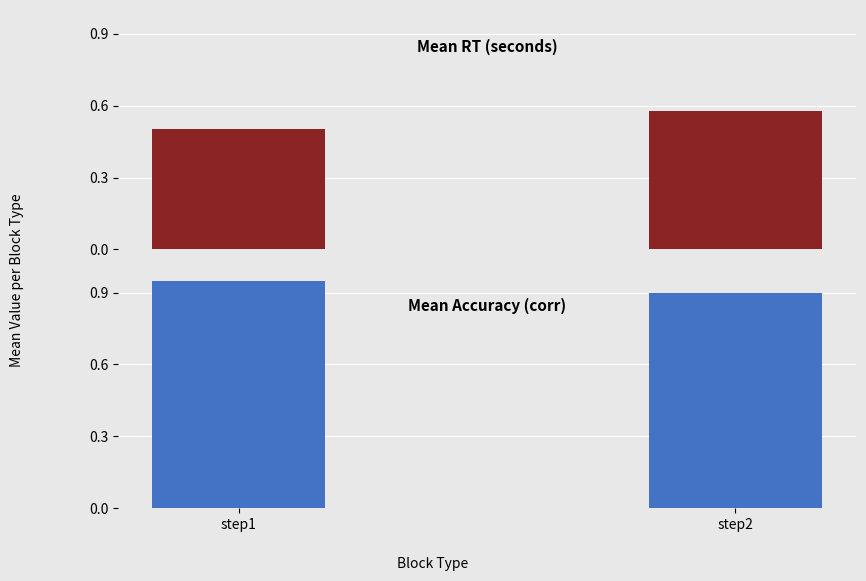

What are all the series names shown in the legend?

mean_rt, mean_corr